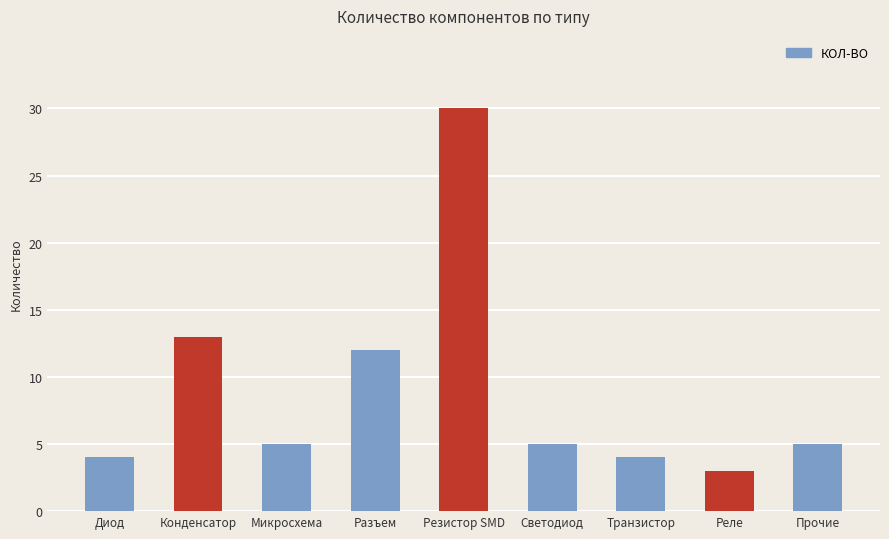

What is the minimum value shown in the chart?

3